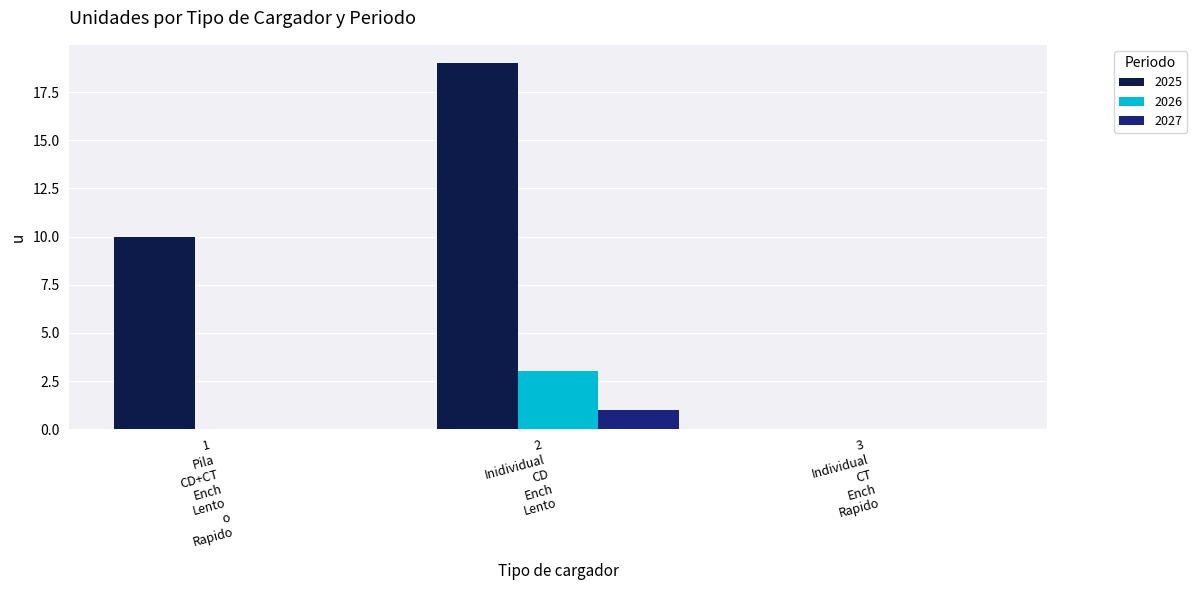

What is the maximum value shown in the chart?

19